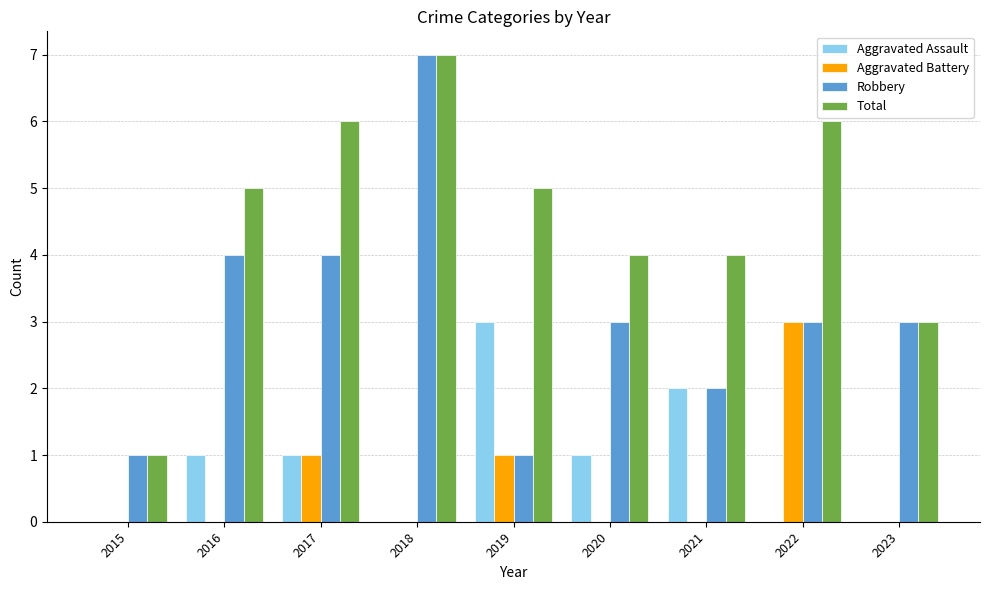

At which label does Total reach its peak?

2018